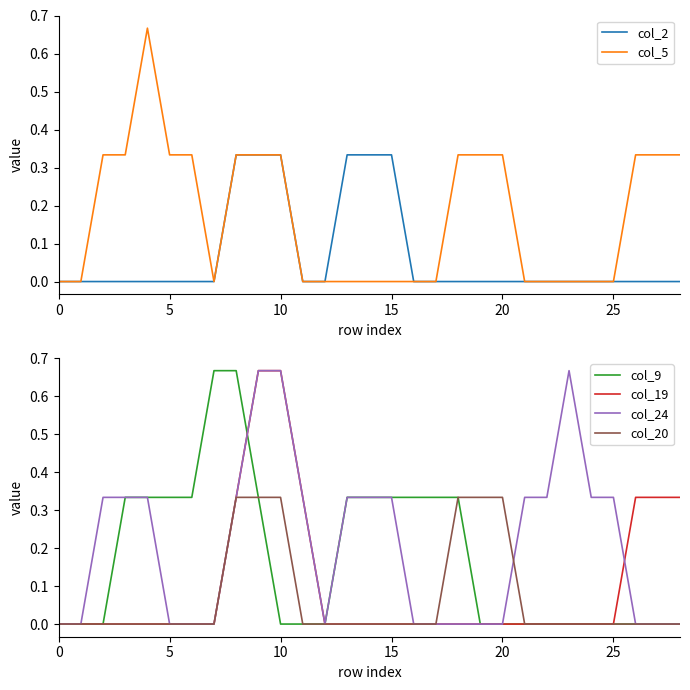

What is the label of the 7th point from the right?

22